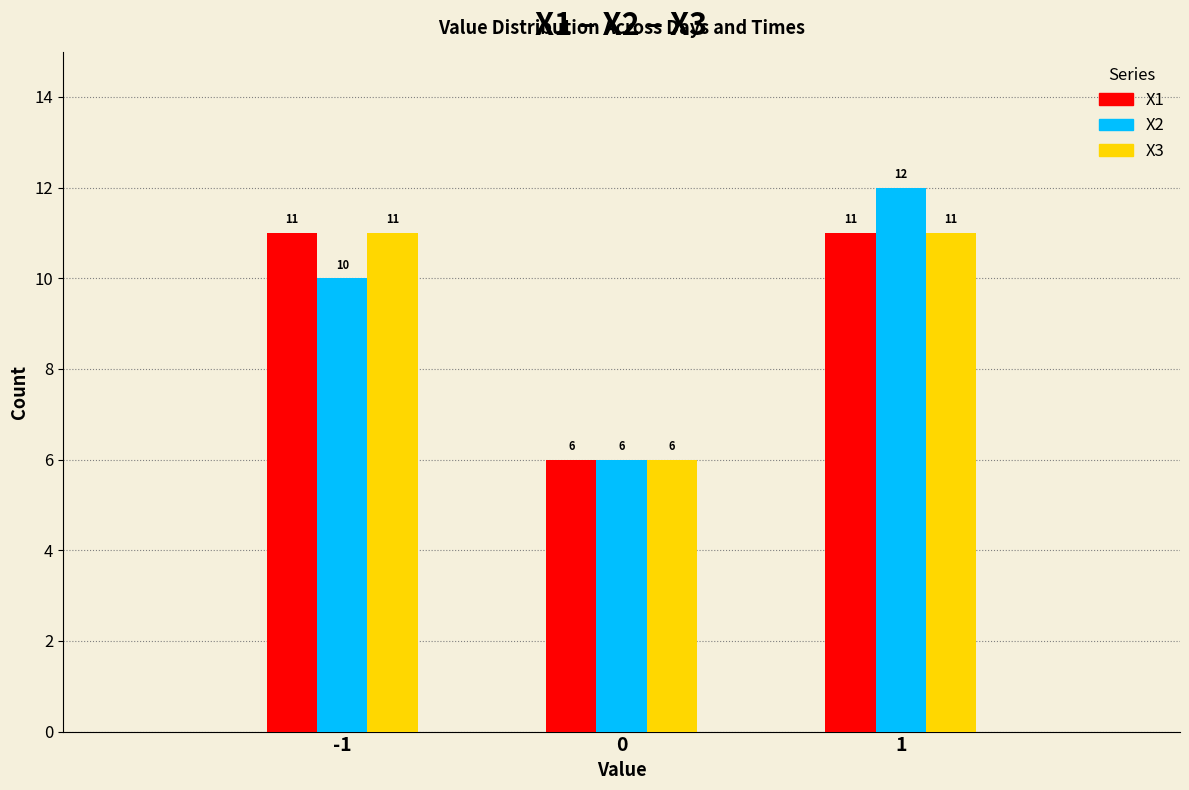

Reading right to left, extract all data points from this chart.

X1: 1=11	0=6	-1=11
X2: 1=12	0=6	-1=10
X3: 1=11	0=6	-1=11